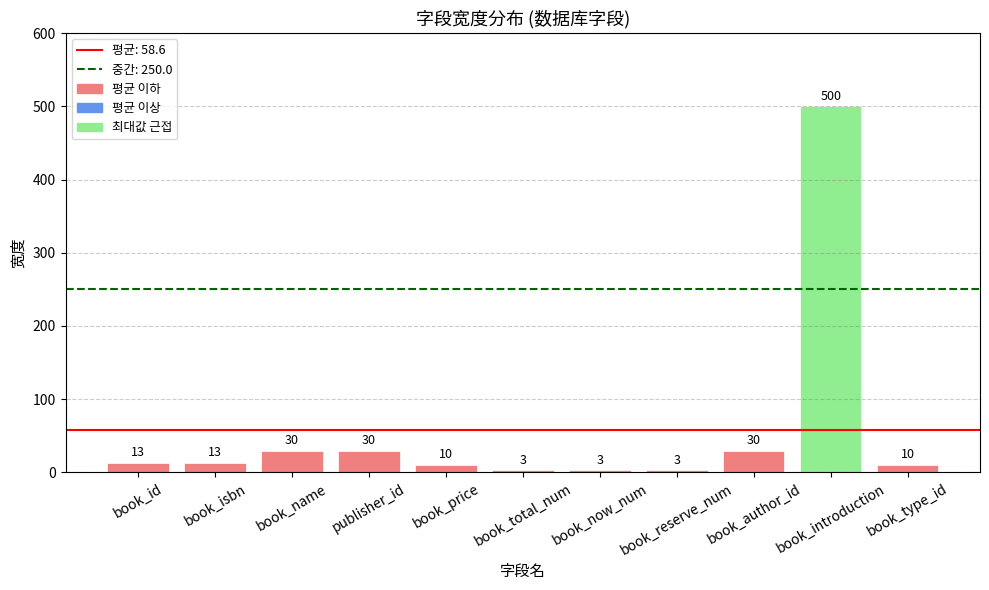

How many bars are there in total?

11